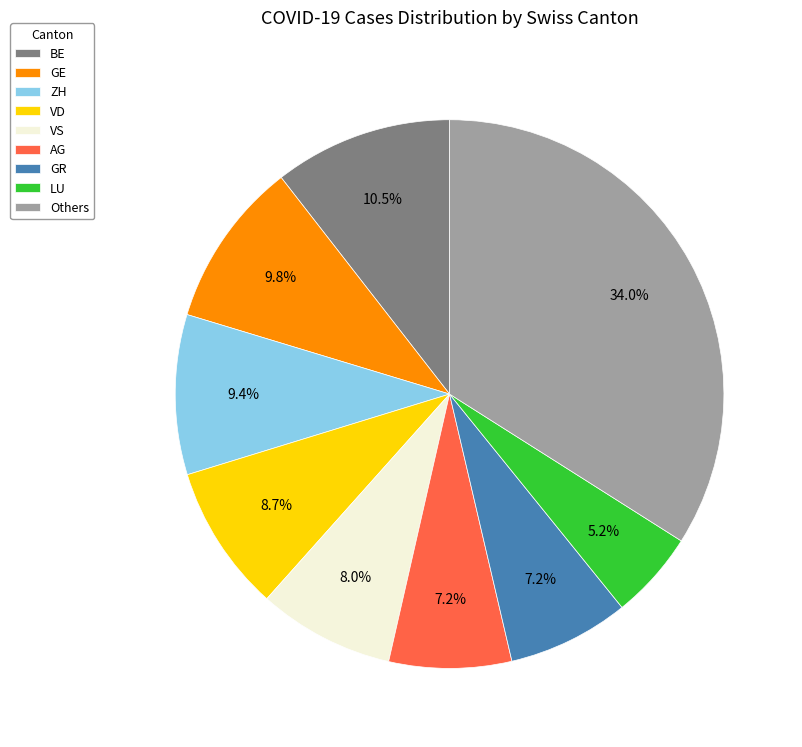

Does any single category account for the majority?

No